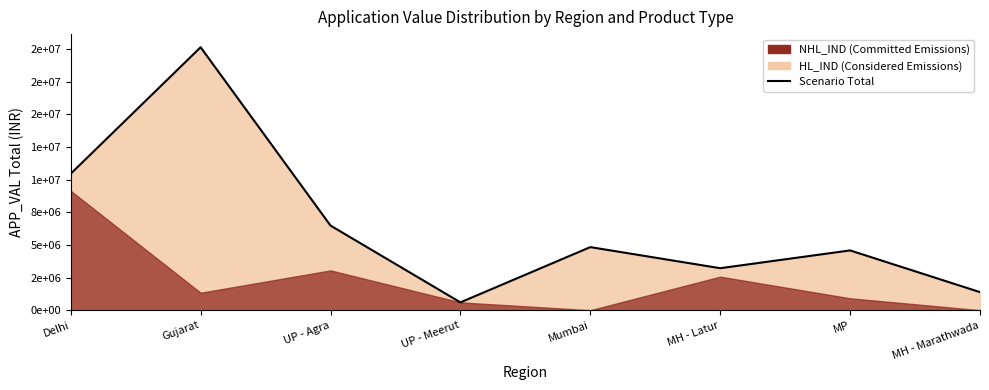

Rank the categories by value from highest to lowest.

Gujarat, Delhi, UP - Agra, Mumbai, MP, MH - Latur, MH - Marathwada, UP - Meerut